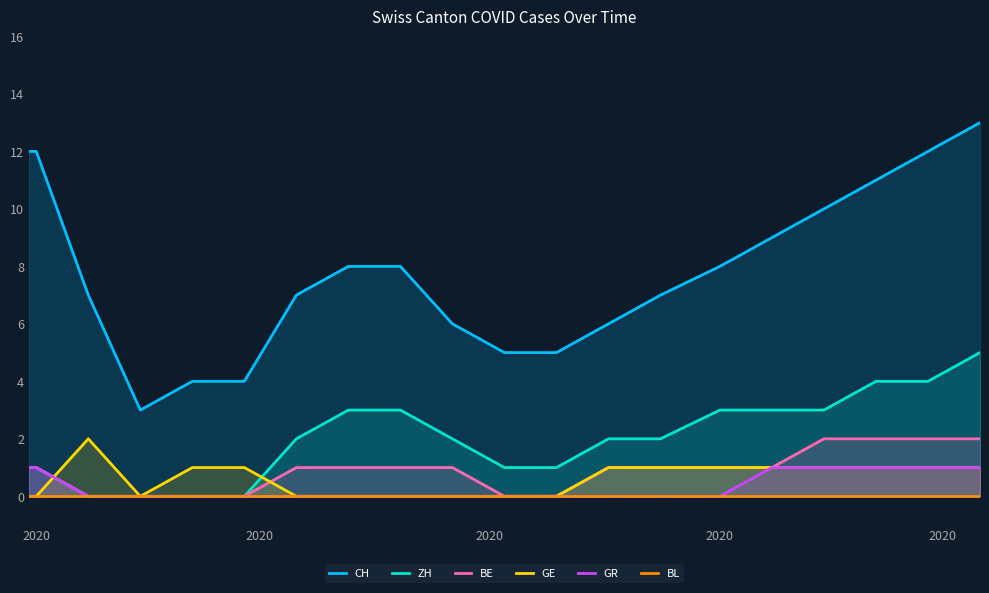

Reading right to left, transcribe all the data shown in this chart.

CH: 13	12	11	10	9	8	7	6	5	5	6	8	8	7	4	4	3	7	12	12
ZH: 5	4	4	3	3	3	2	2	1	1	2	3	3	2	0	0	0	0	1	1
BE: 2	2	2	2	1	1	1	1	0	0	1	1	1	1	0	0	0	0	1	1
GE: 1	1	1	1	1	1	1	1	0	0	0	0	0	0	1	1	0	2	0	0
GR: 1	1	1	1	1	0	0	0	0	0	0	0	0	0	0	0	0	0	1	1
BL: 0	0	0	0	0	0	0	0	0	0	0	0	0	0	0	0	0	0	0	0